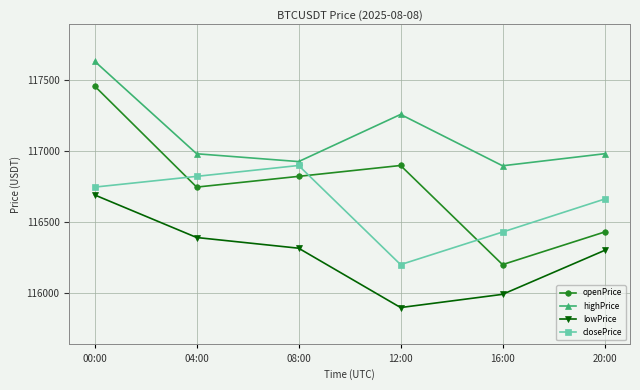

At which label does lowPrice first exceed 116317?

00:00